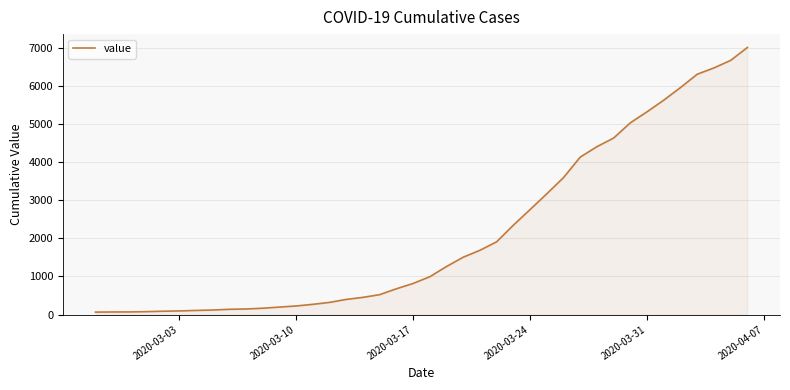

What is the greatest value displayed?

7002